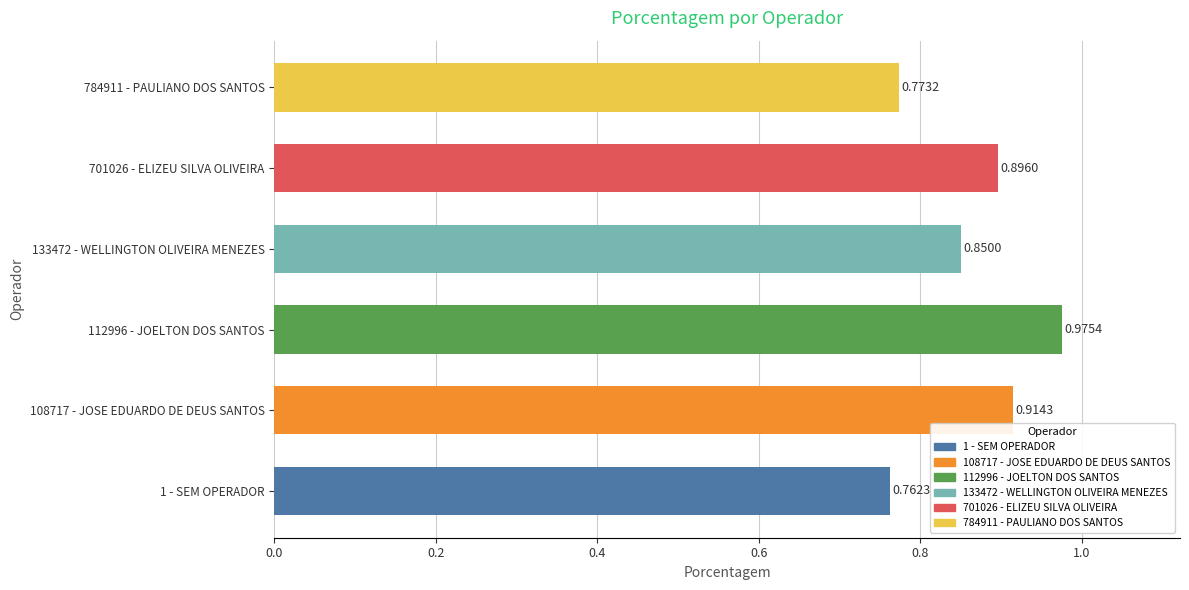

What is the sum of all values?

5.2